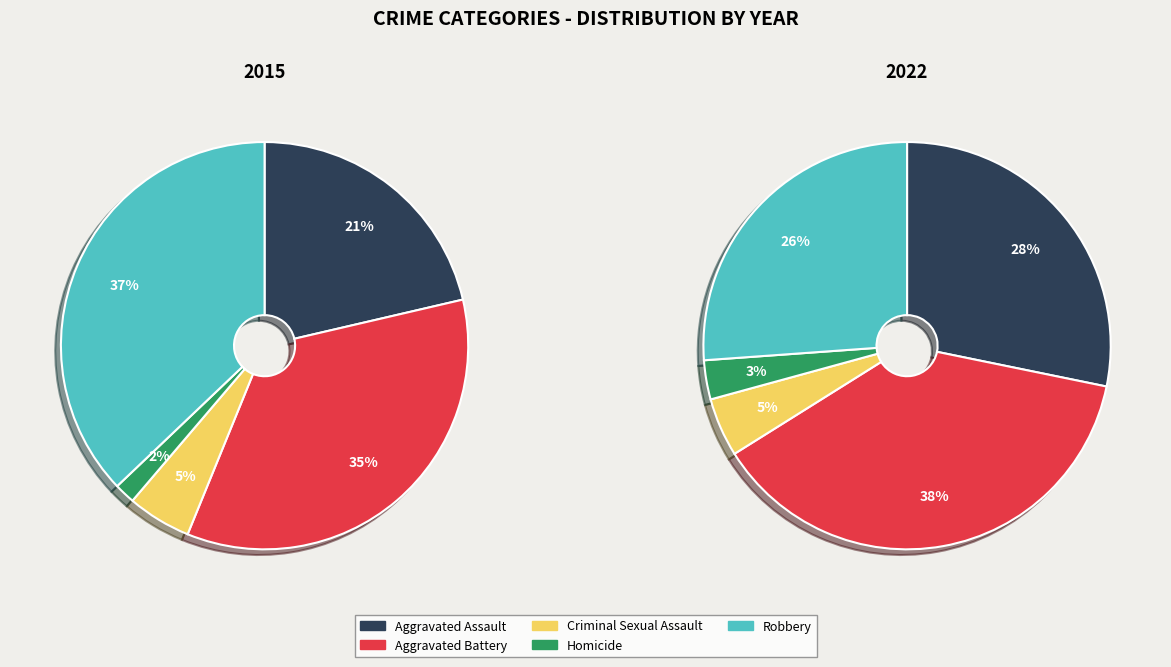

Does Robbery account for over 50% of the chart?

No